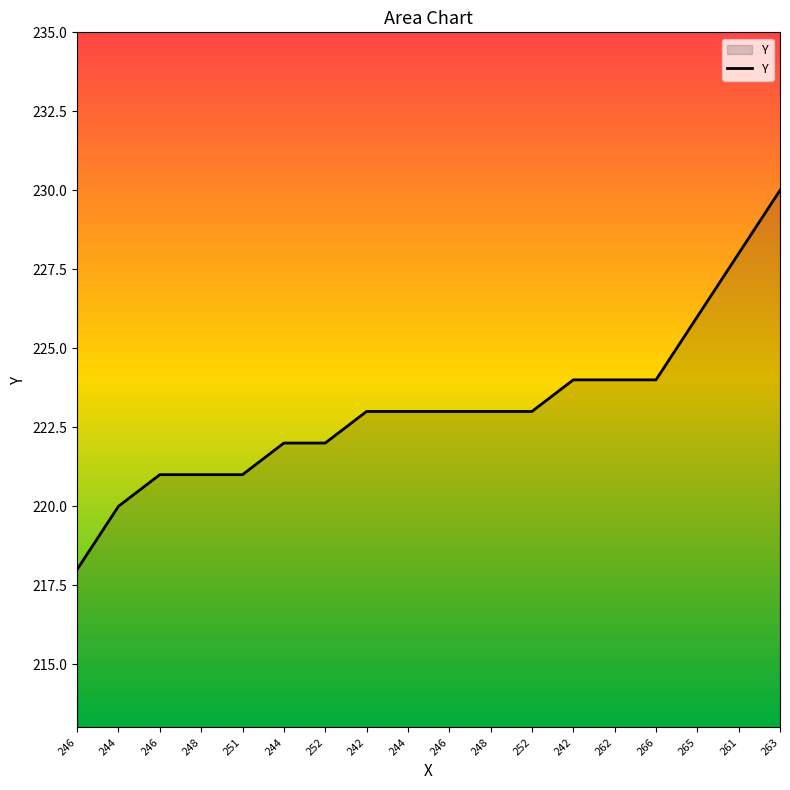

Which has a higher value, 252 or 251?

252